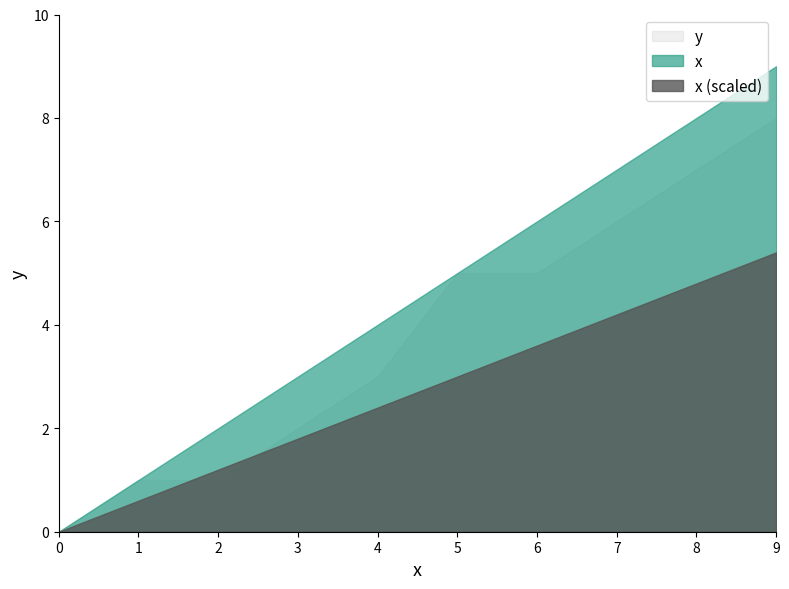

Between 7 and 9, which series saw the biggest shift?

x